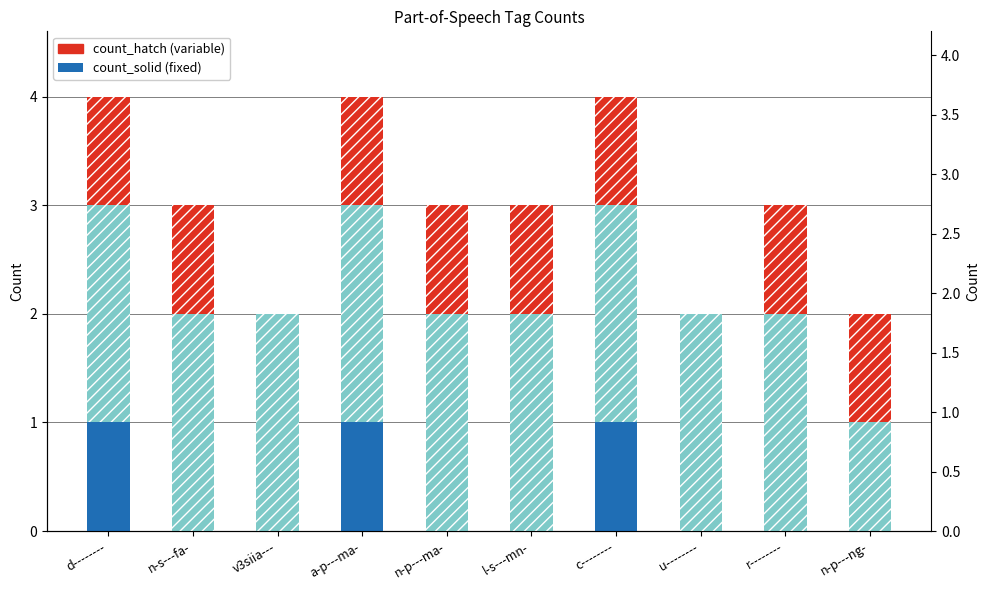

At which label does count_solid first exceed 2?

d--------